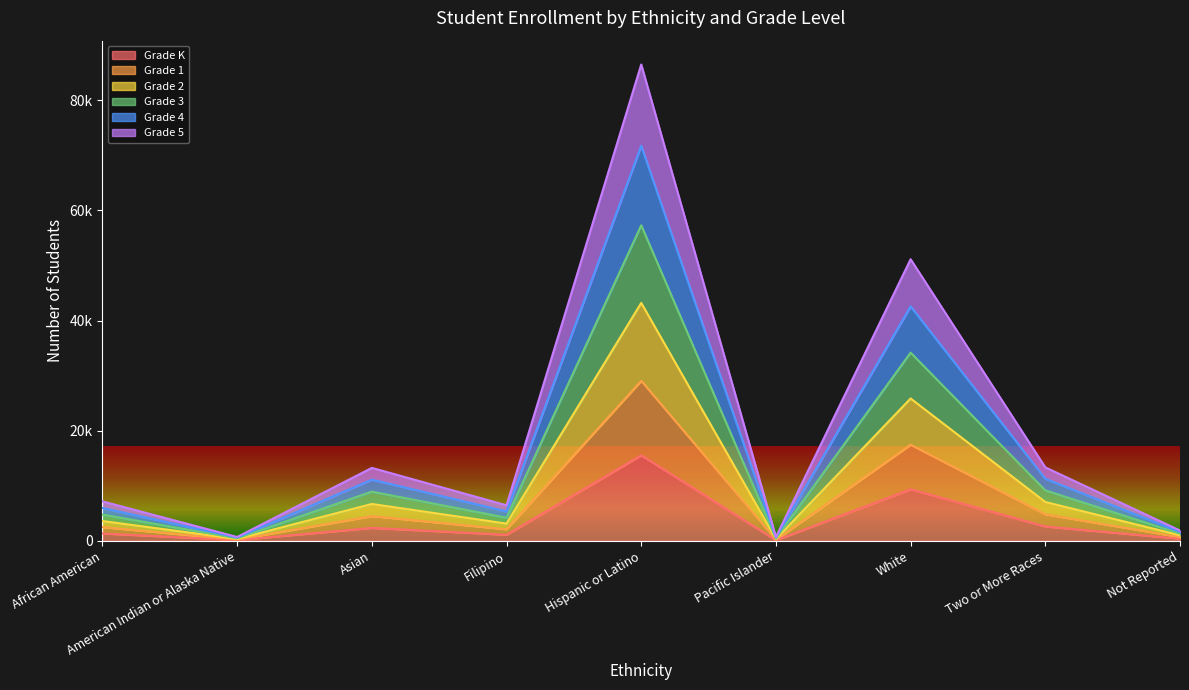

How many data points does each series have?

9